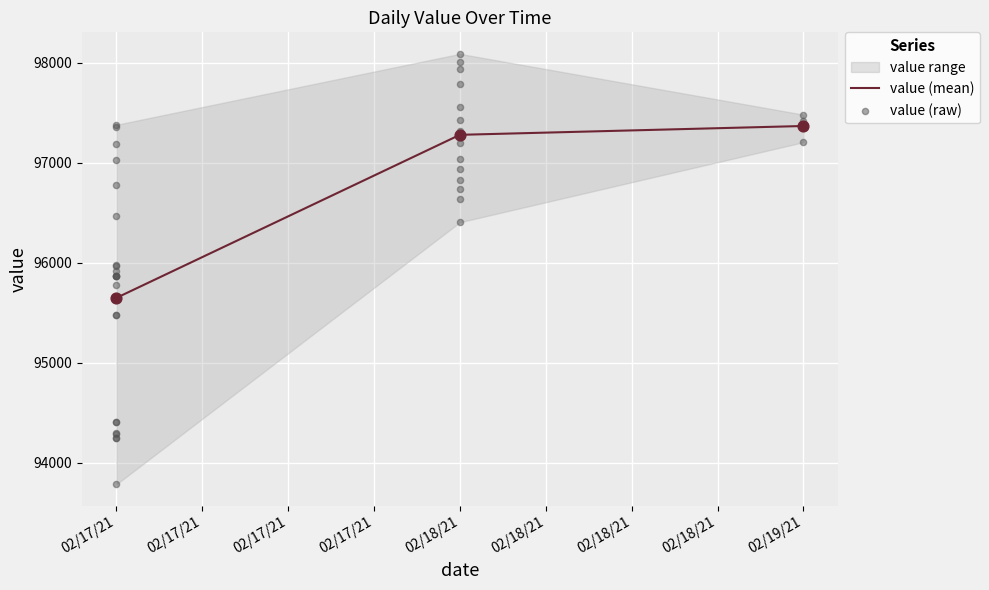

What is the change in value from 02/17/21 to 02/18/21?

+2443.9